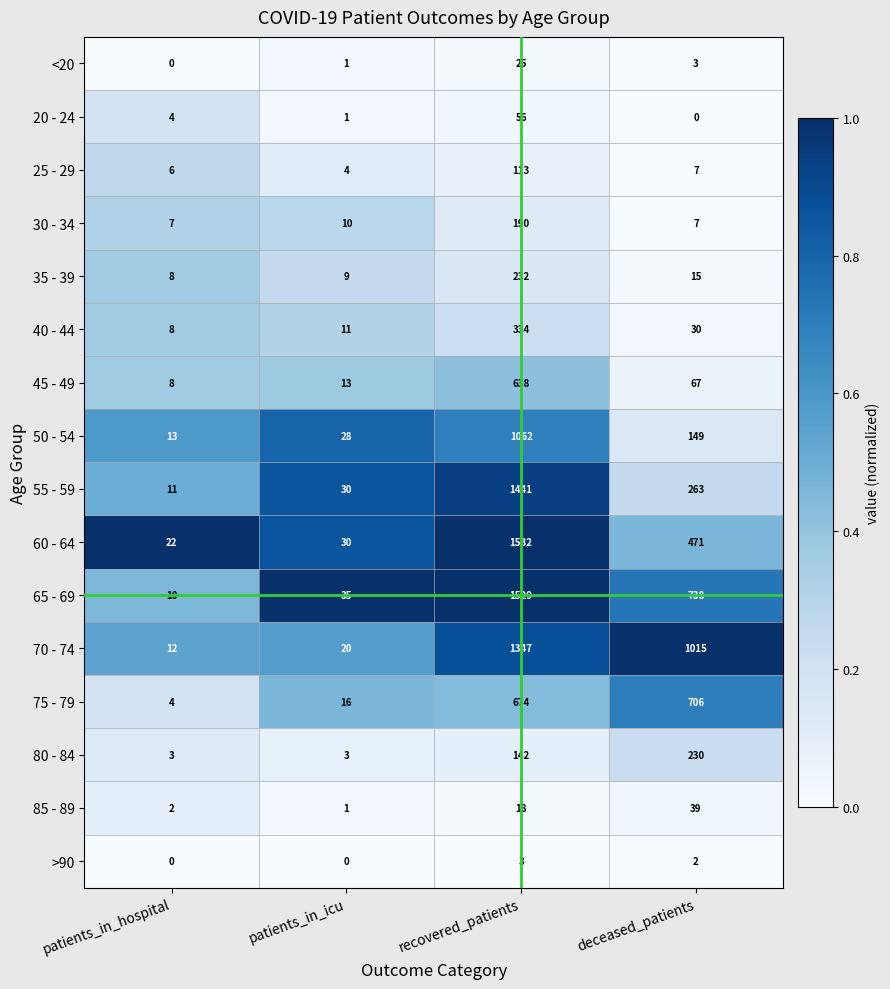

What value does the 60 - 64 series have at deceased_patients, to the nearest 100?

500